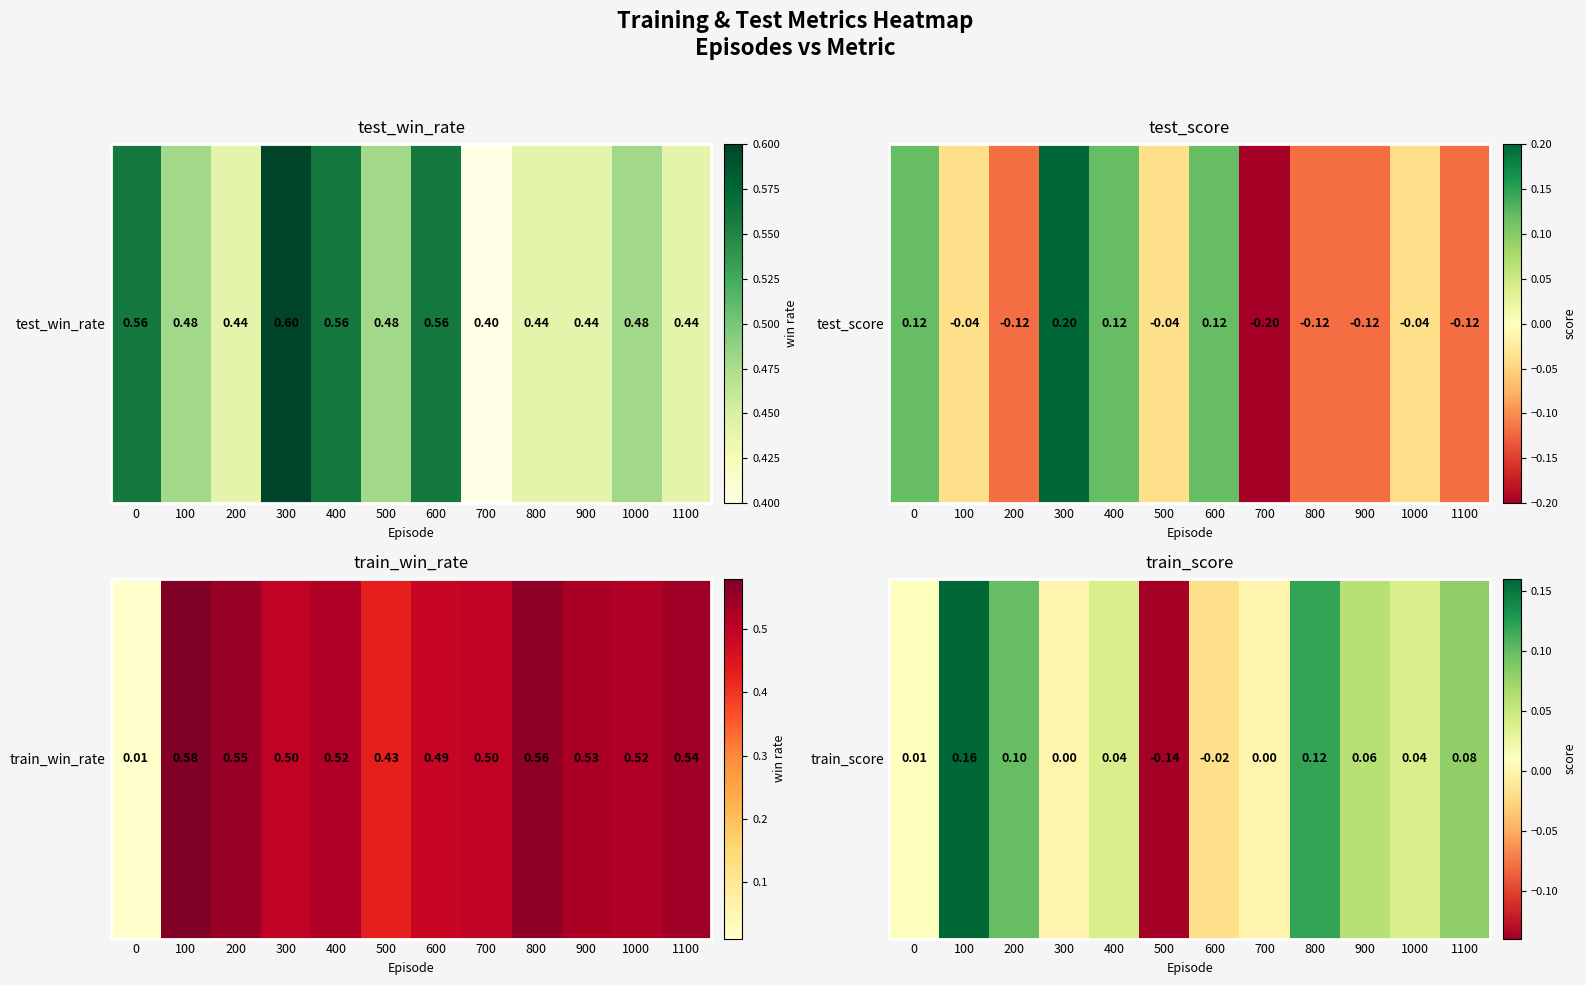

Reading left to right, what are all the values shown in this chart?

0.0	0.2	0.1	0.0	0.0	-0.1	-0.0	0.0	0.1	0.1	0.0	0.1